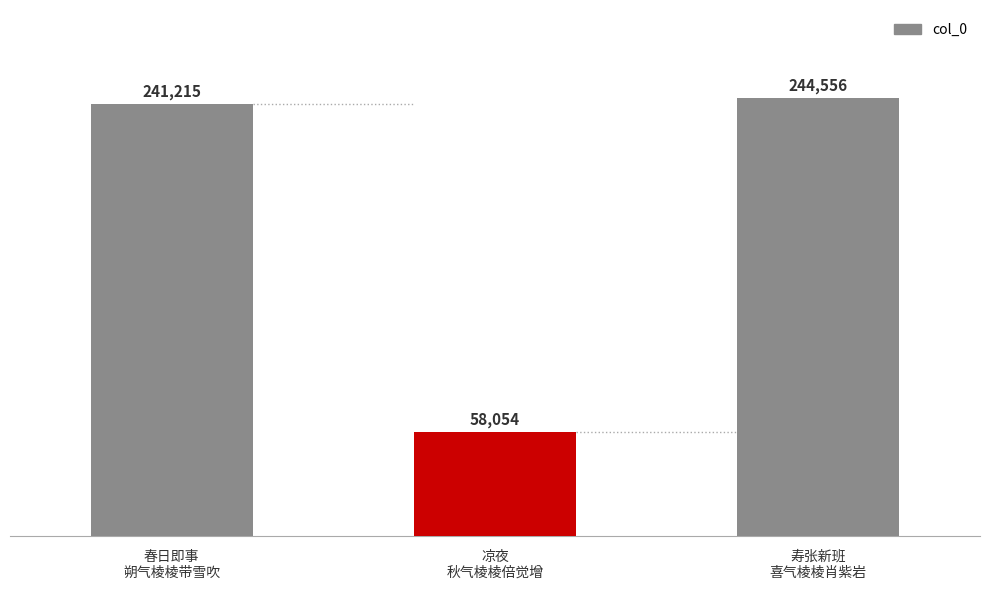

What is the change in value from 凉夜
秋气棱棱倍觉增 to 寿张新班
喜气棱棱肖紫岩?

+186502